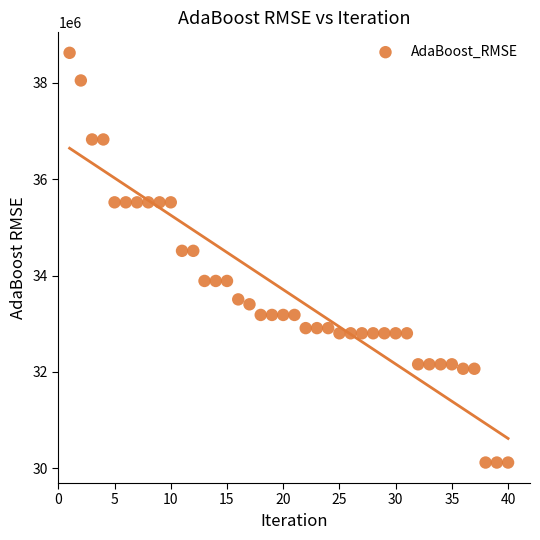

What is the range of Y values (max minus min)?

8500376.2